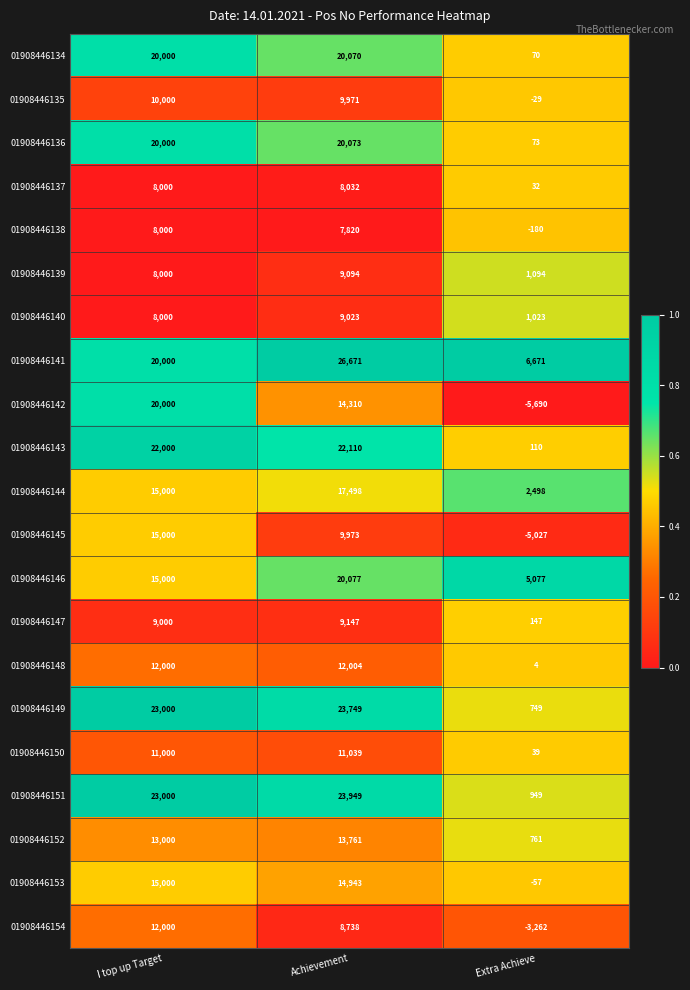

What is the spread (max minus min) of values at I top up Target?

15000